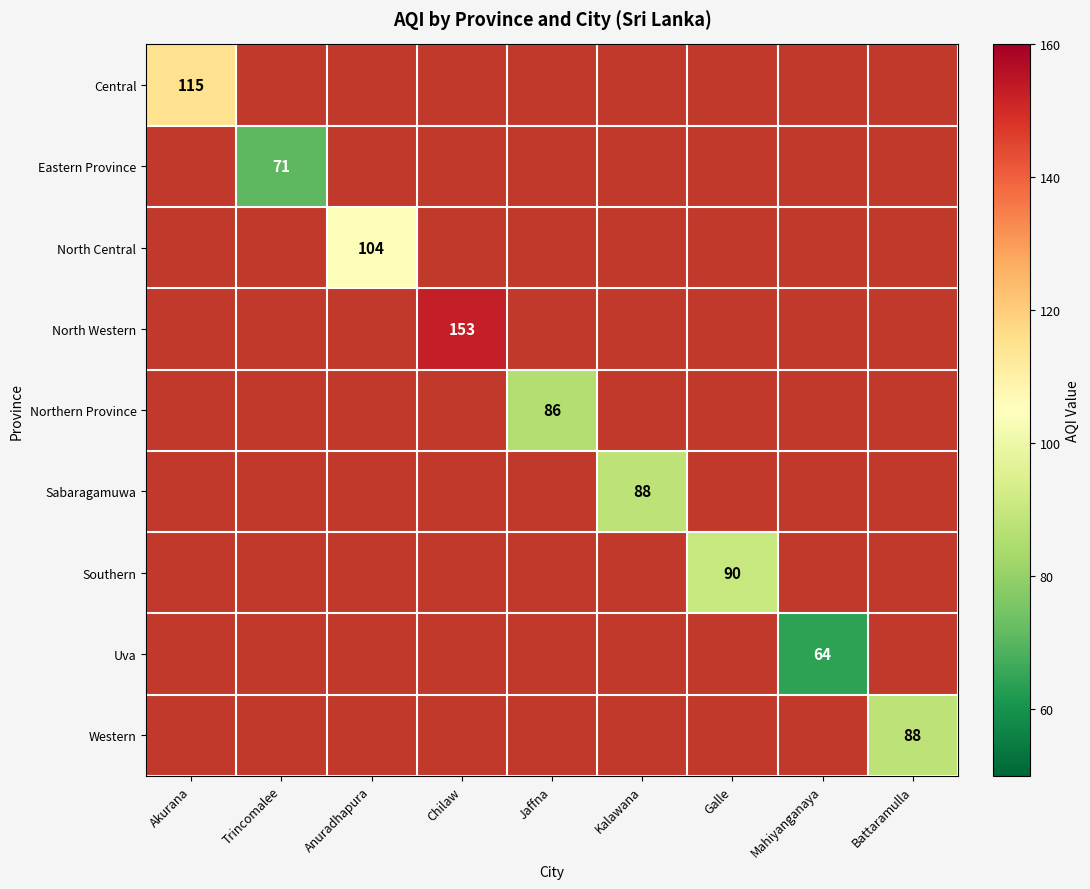

Which category has the lowest value across all series?

Mahiyanganaya